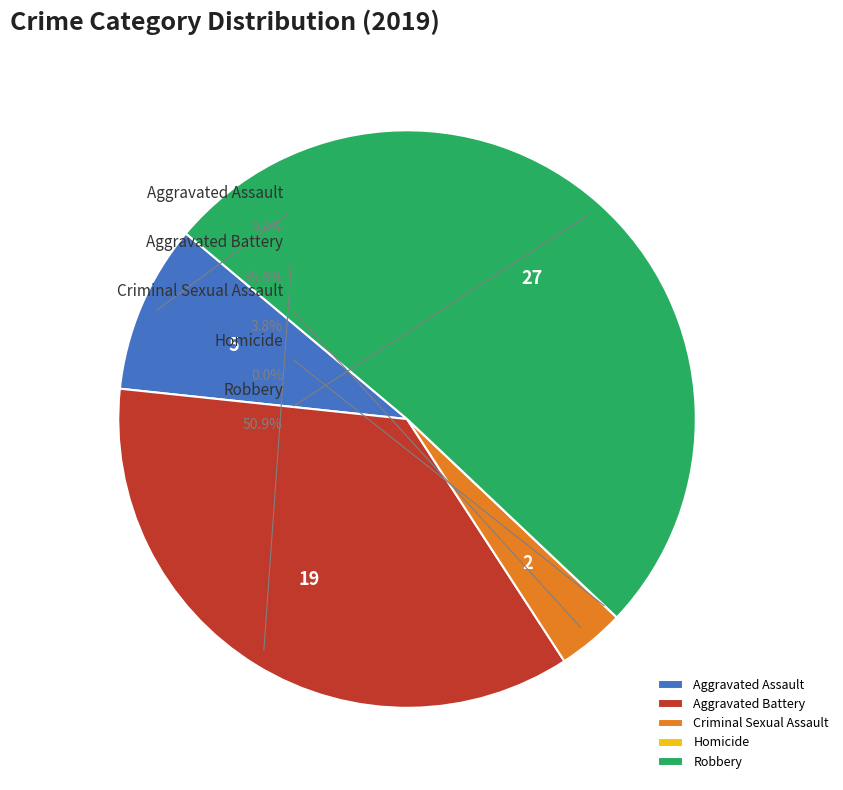

To the nearest percent, what is the combined percentage of Homicide and Criminal Sexual Assault?

4%